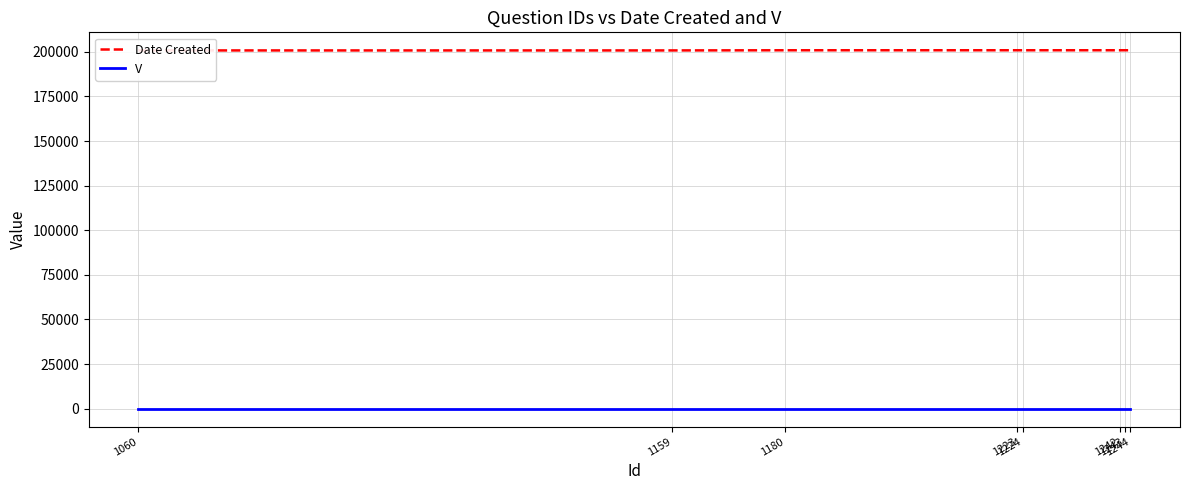

What is the greatest value displayed?

200914